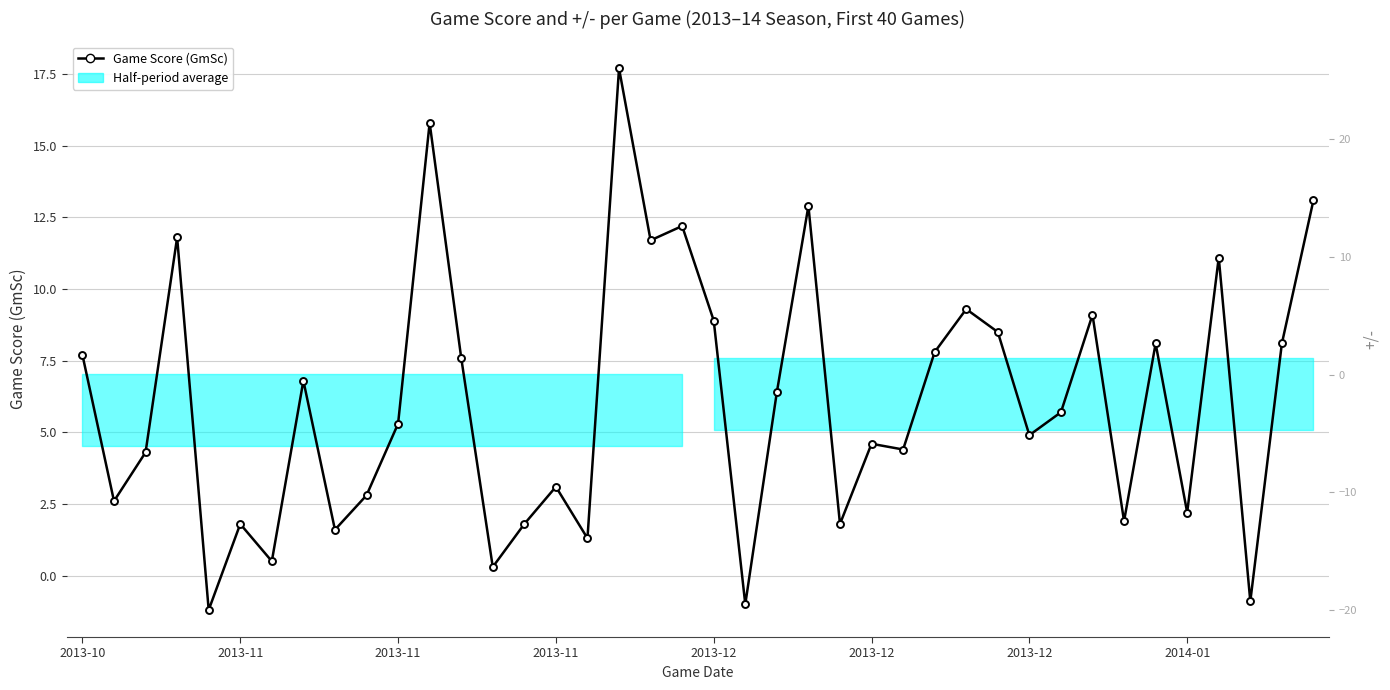

At how many categories does at least one series exceed -13?

40